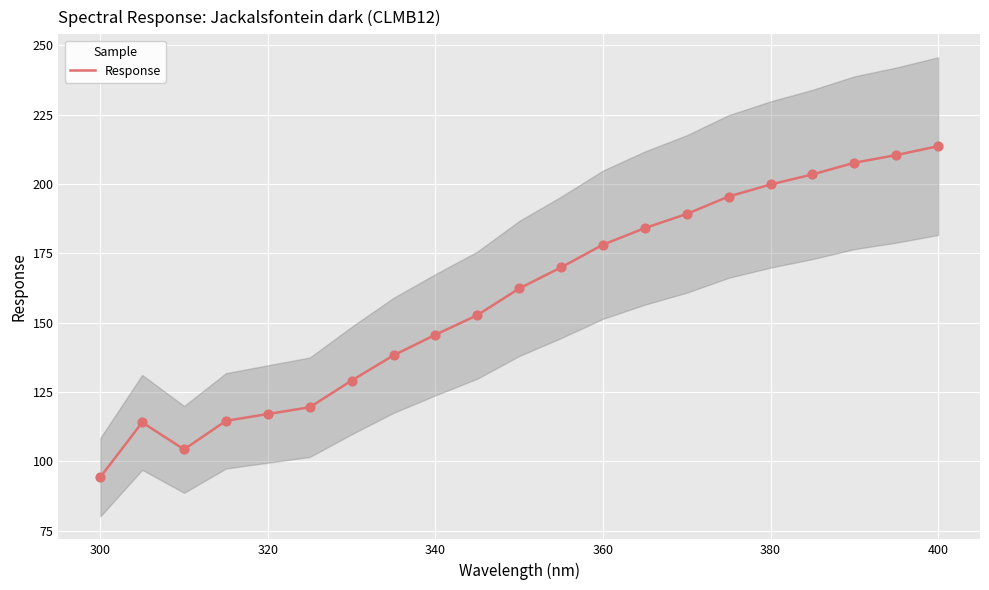

What is the lowest value of the Response series?

94.3